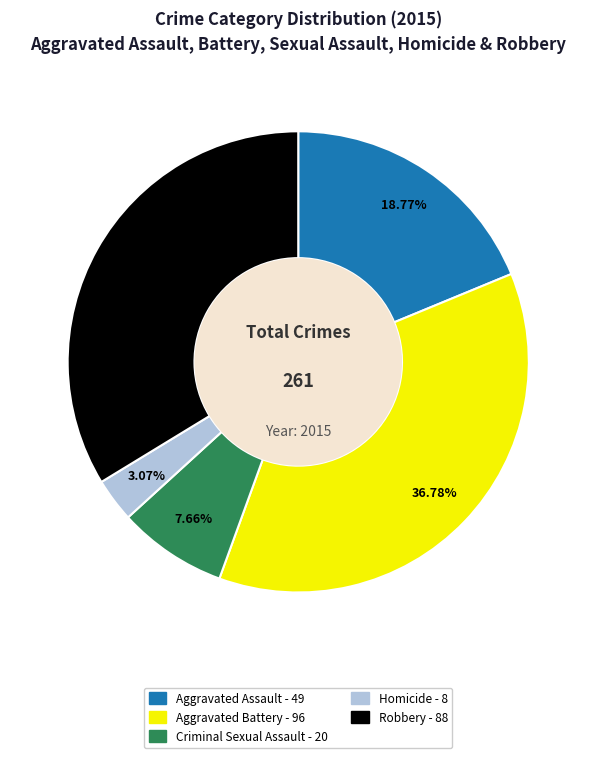

To the nearest percent, what portion does Homicide represent?

3%